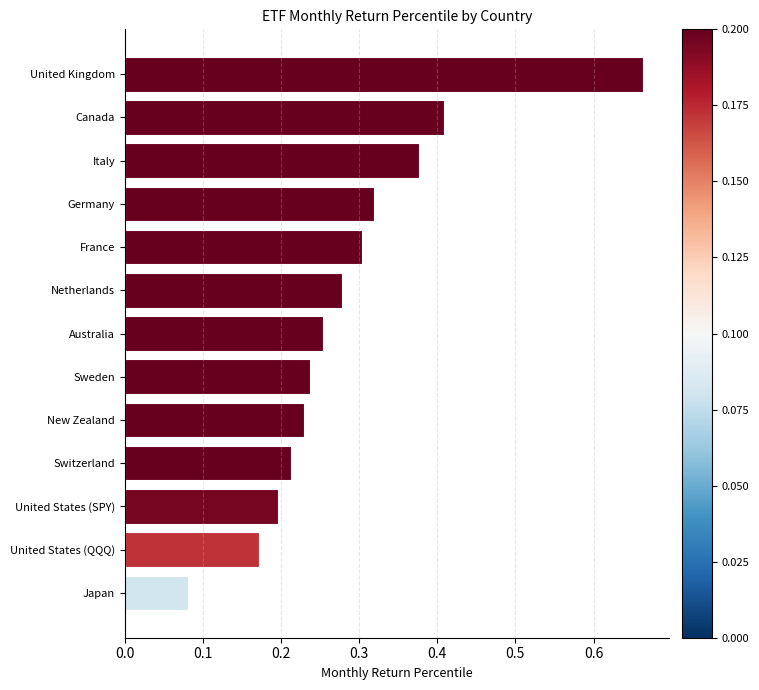

The chart shows a value of 0.3 at United States (SPY). True or false?

False